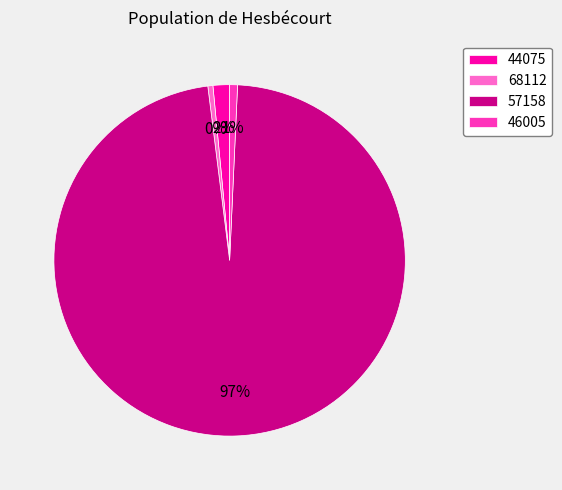

To the nearest percent, what is the average slice percentage?

25%